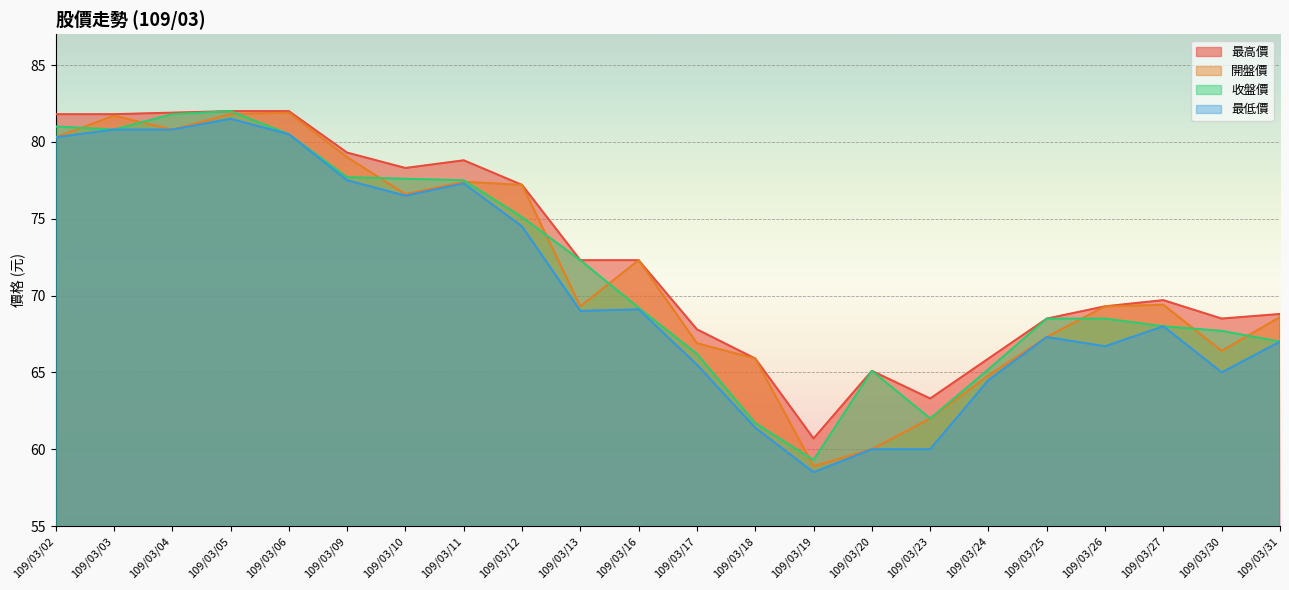

Where is 最高價 nearest to the value 71?

109/03/13